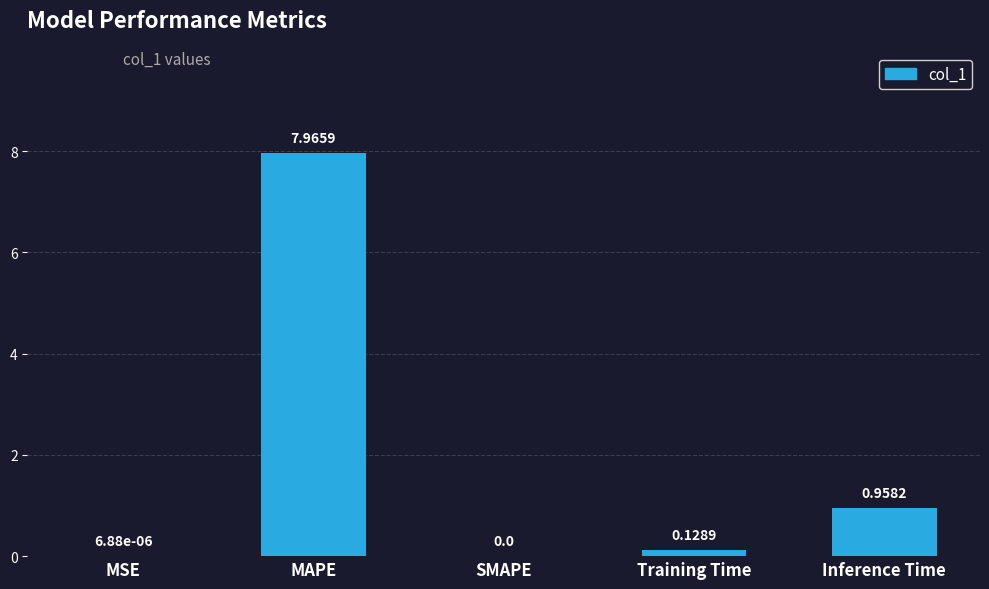

True or false: the data shows 13.3 at MAPE.

False